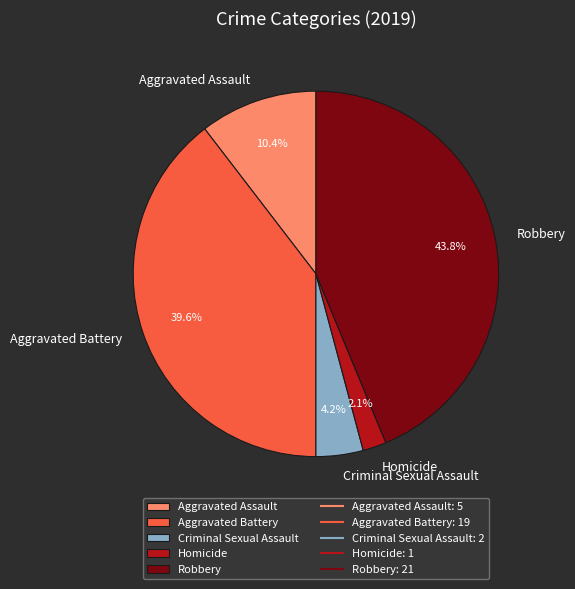

Does Aggravated Battery account for over 50% of the chart?

No